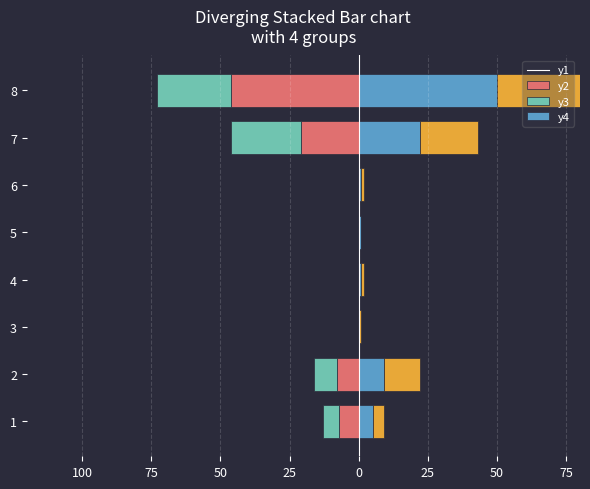

Is it true that 2018 equals 36 at Arson?

False